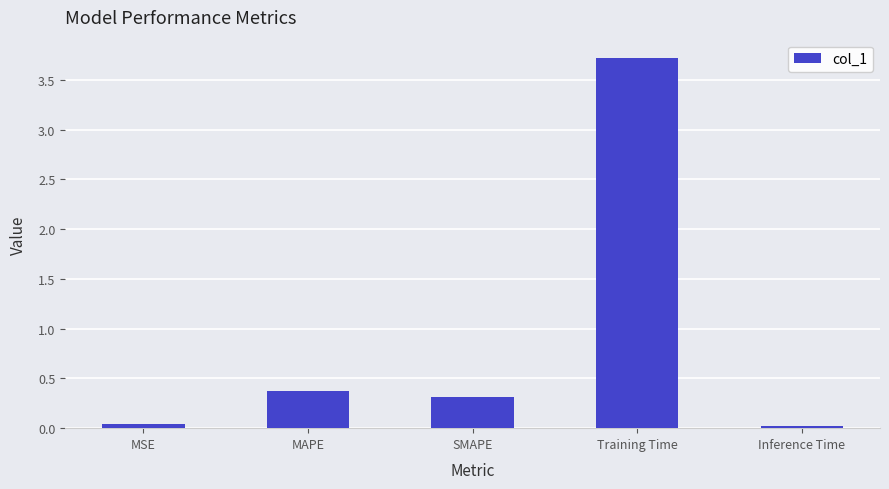

Between SMAPE and MSE, which is larger?

SMAPE